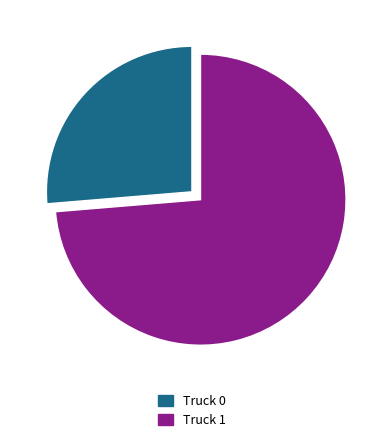

Rank the categories by value from highest to lowest.

Truck 1, Truck 0